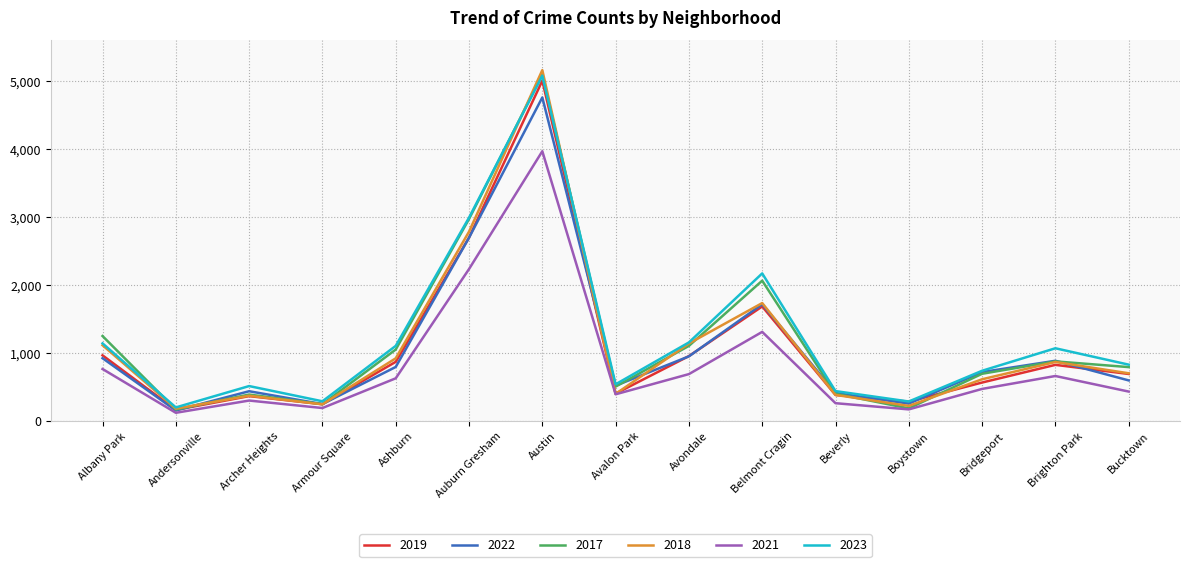

The 2021 series shows 144 at Brighton Park. True or false?

False